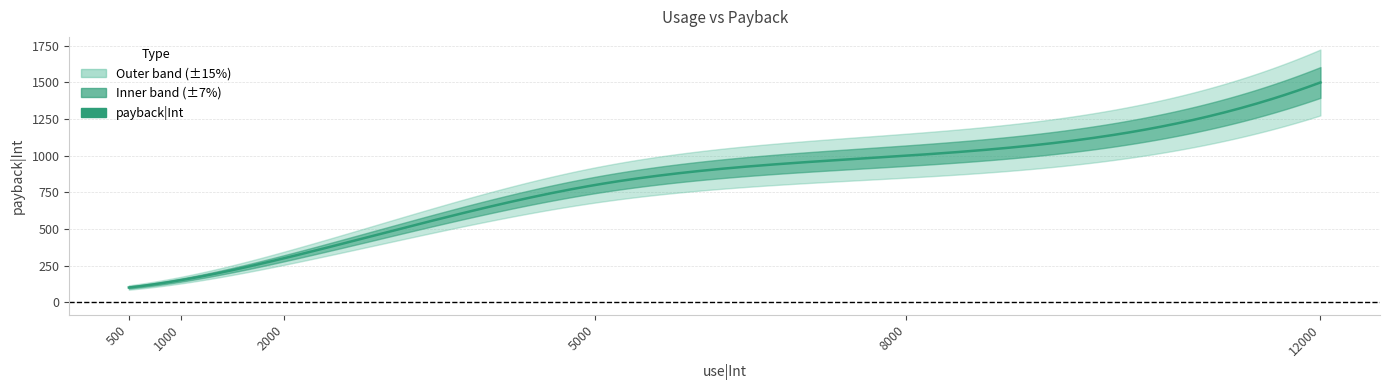

Approximately how many times larger is the value at 12000 compared to 8000?

1.5